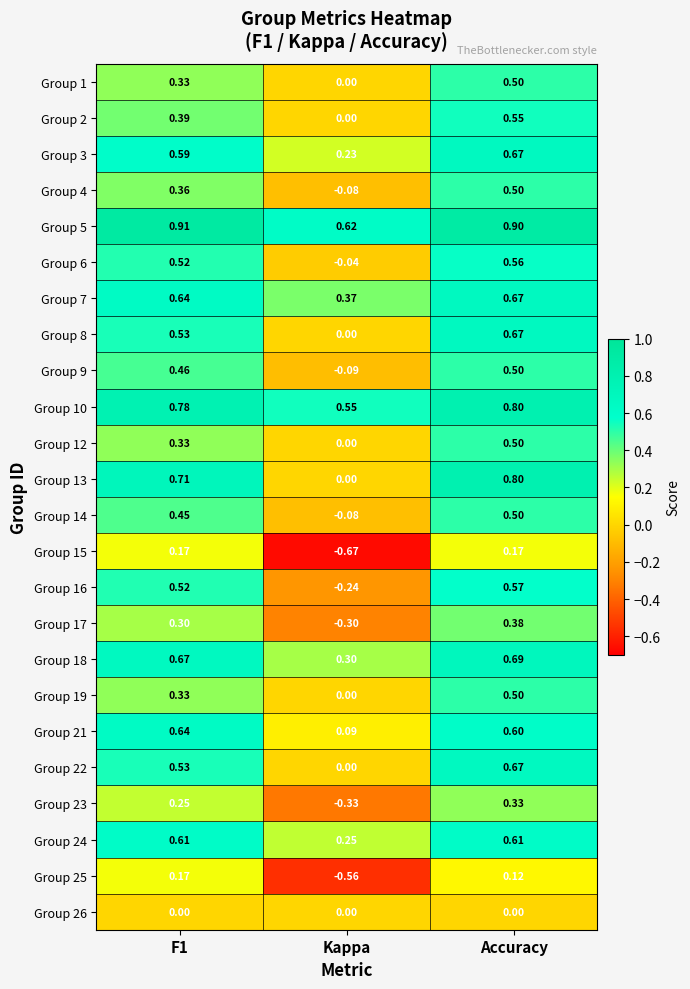

Which category has the lowest value across all series?

Kappa